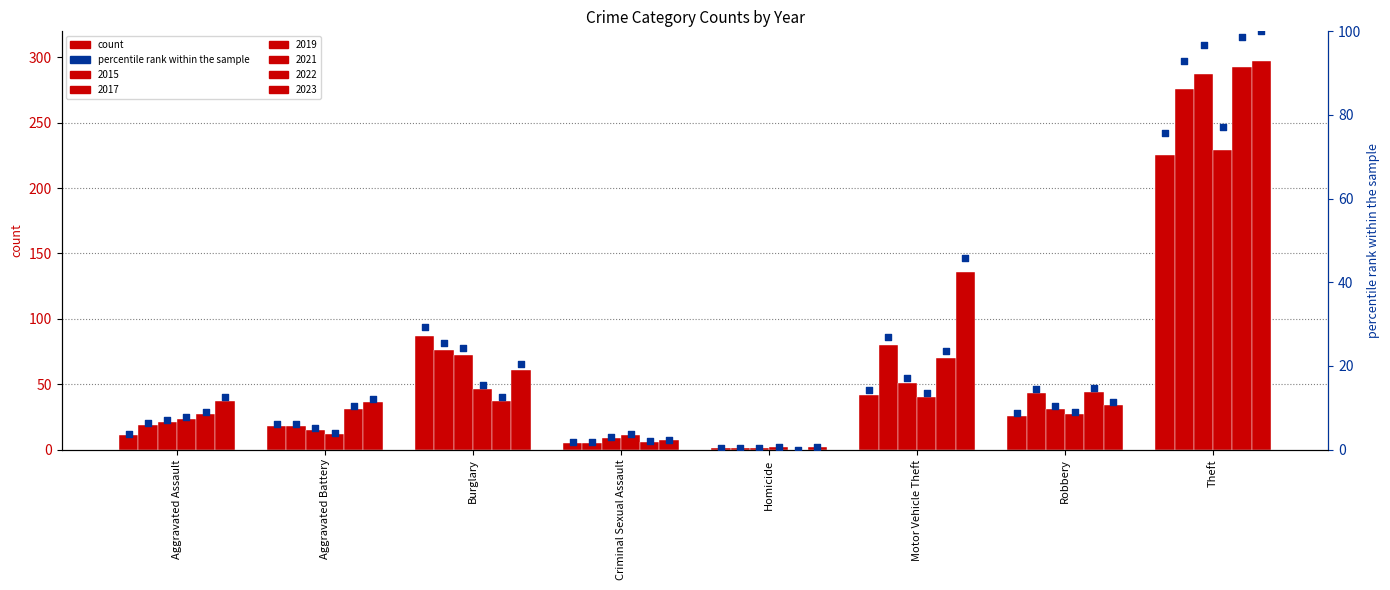

What is the ratio of the value at Robbery to the value at Aggravated Assault?

2.4